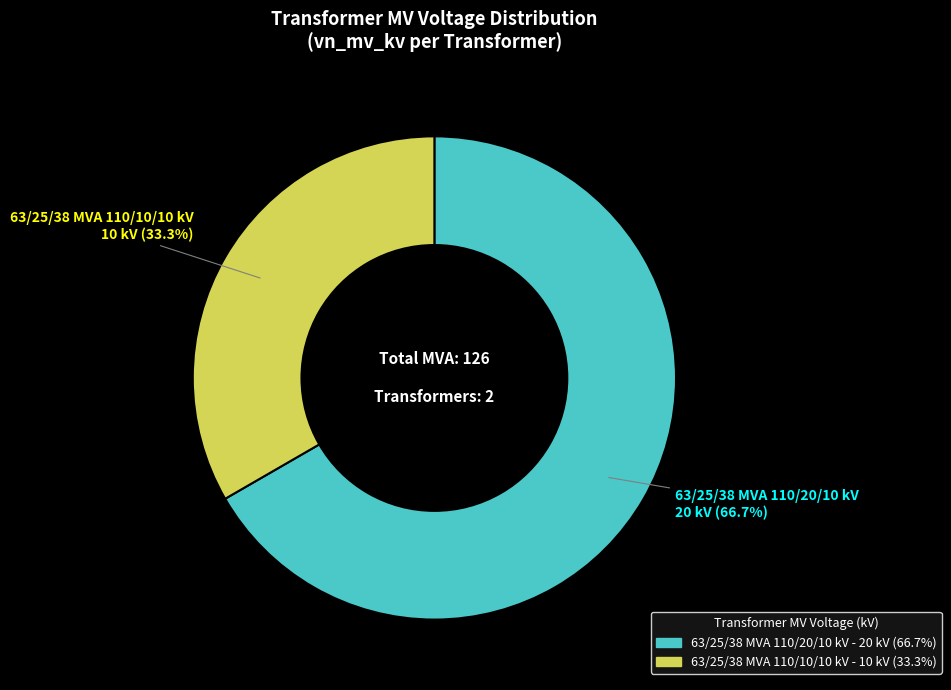

Combined, do 63/25/38 MVA 110/20/10 kV and 63/25/38 MVA 110/10/10 kV account for over 50%?

Yes